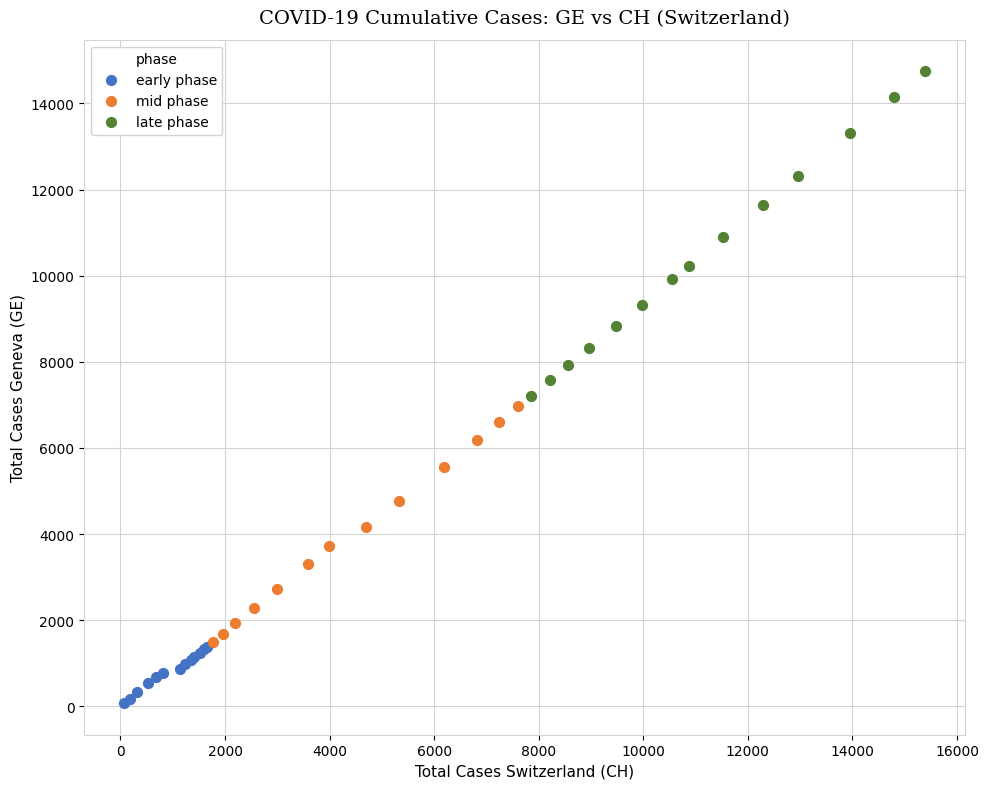

What are all the series names shown in the legend?

early phase, mid phase, late phase